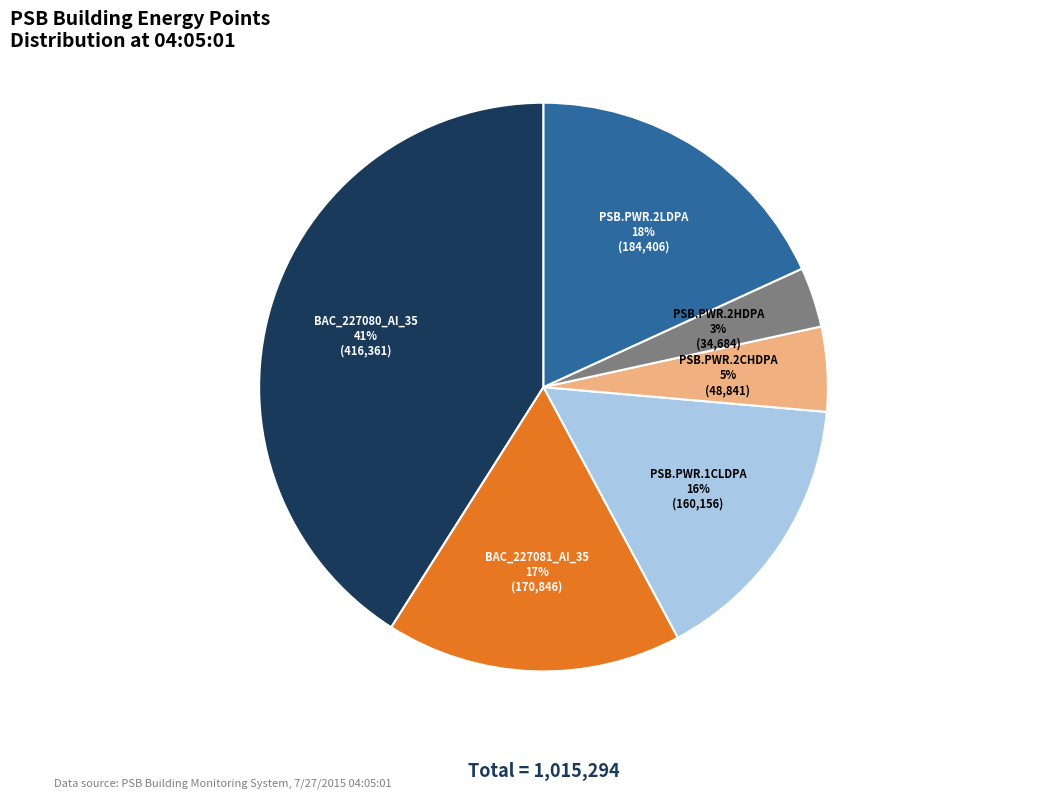

Is there a majority slice in this chart?

No